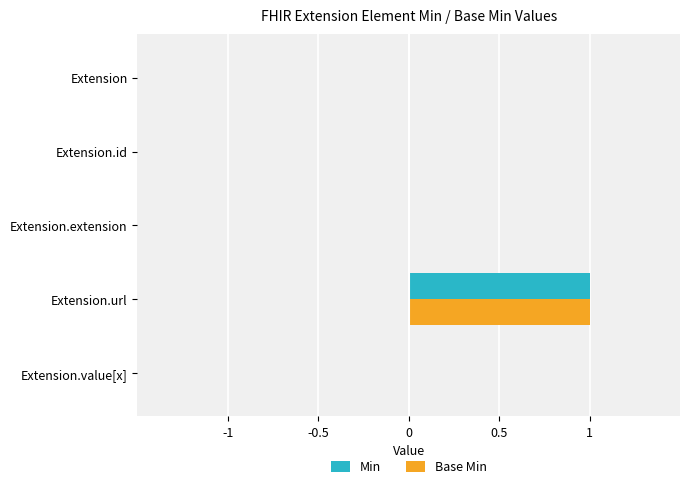

Count the number of categories in the chart.

5